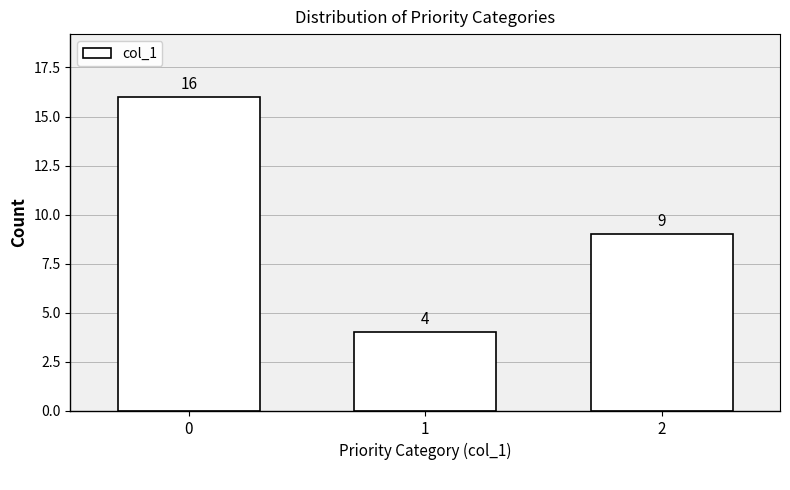

Reading right to left, list all the values displayed in this chart.

9	4	16